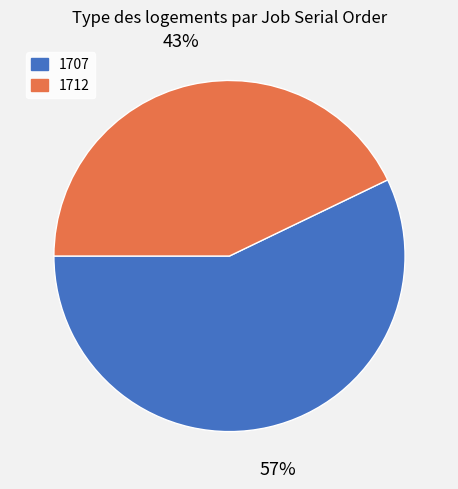

Is it true that 1712 is 43% of the pie?

True